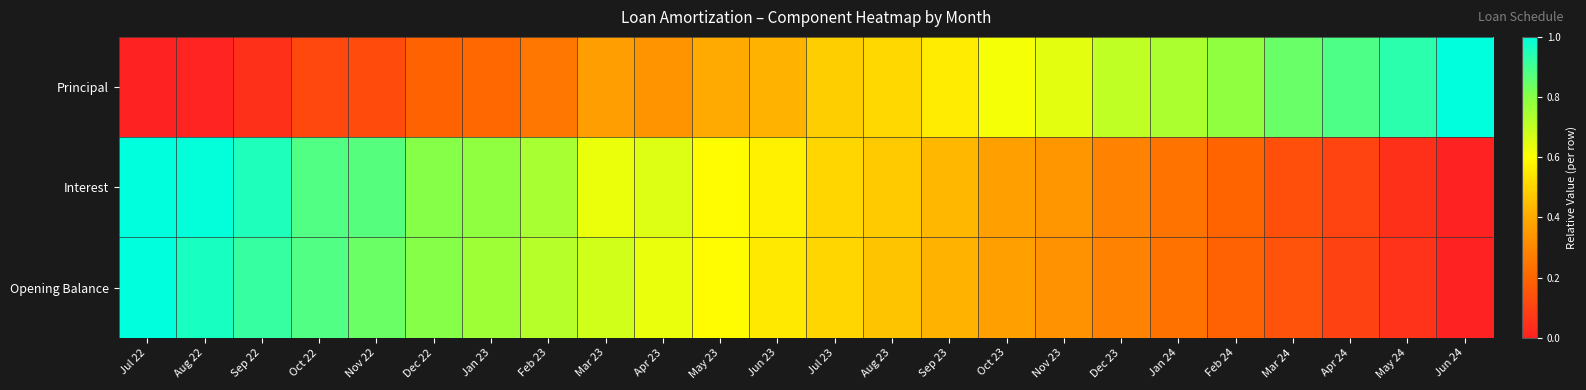

Which series changed the most between Oct 23 and Feb 24?

Opening Balance